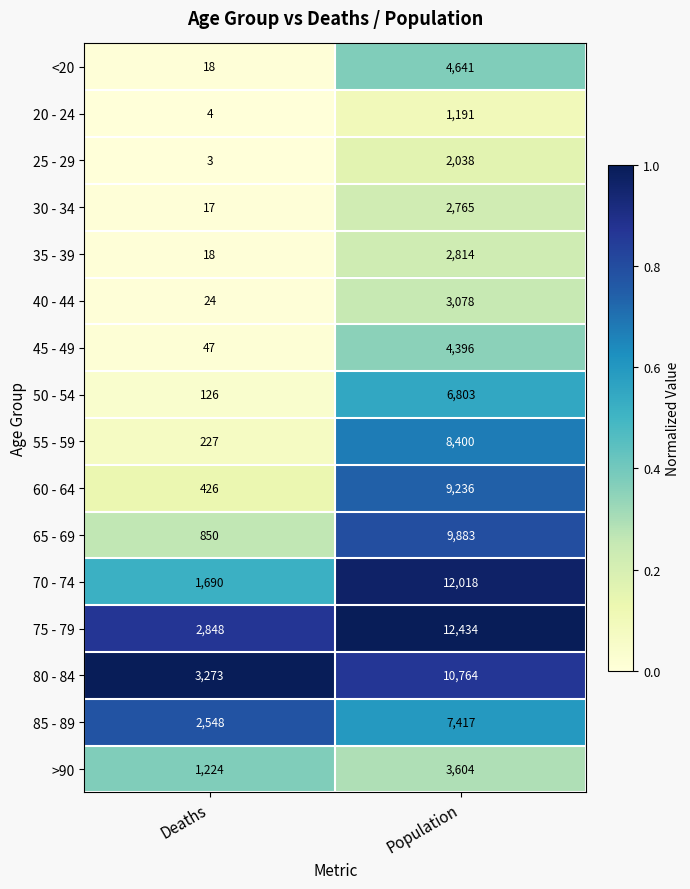

At which category is the sum across all series the highest?

Population